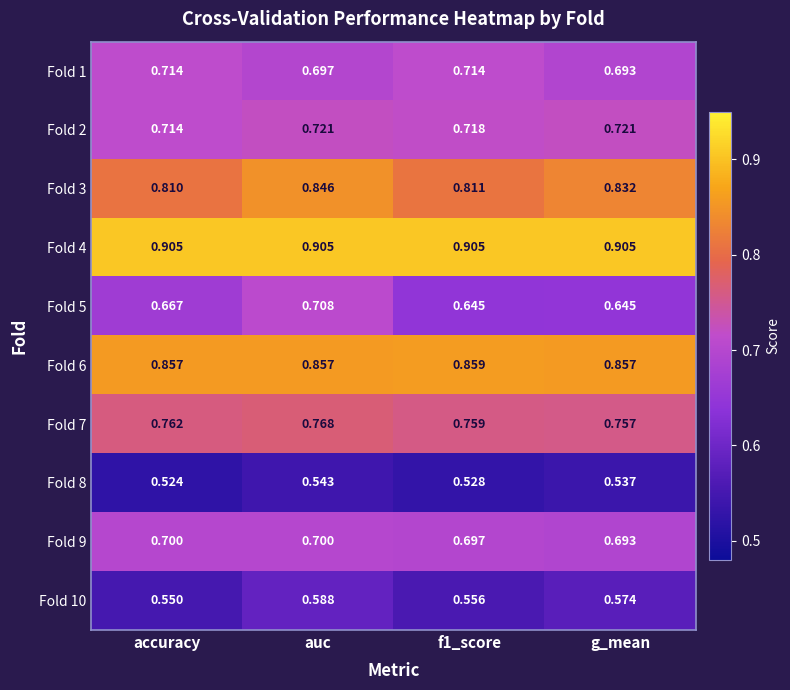

Which category has the lowest value in the Fold 3 series?

accuracy